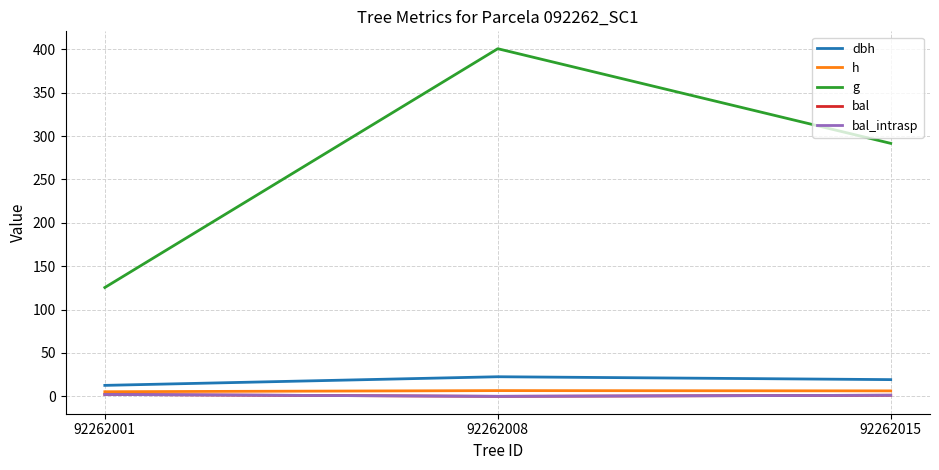

What is the sum of the h values at 92262008 and 92262015?

12.9